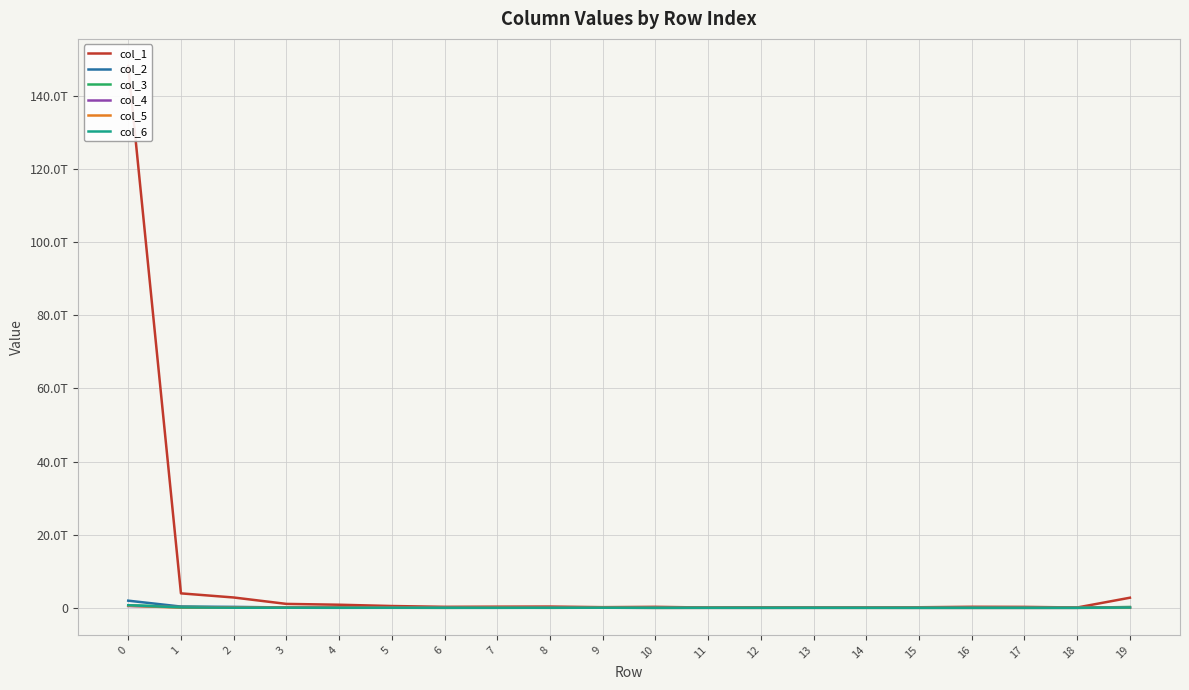

How many lines are shown in the chart?

6